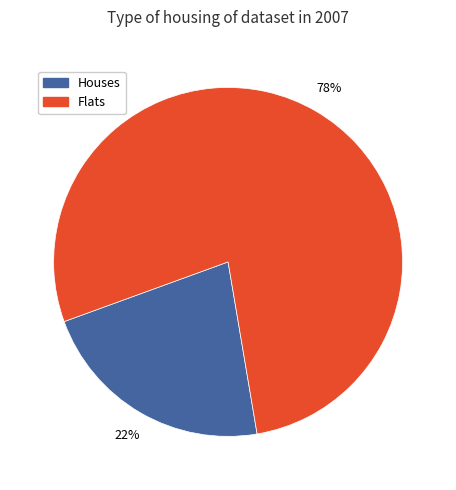

What is the ratio of the value at Houses to the value at Flats?

0.3